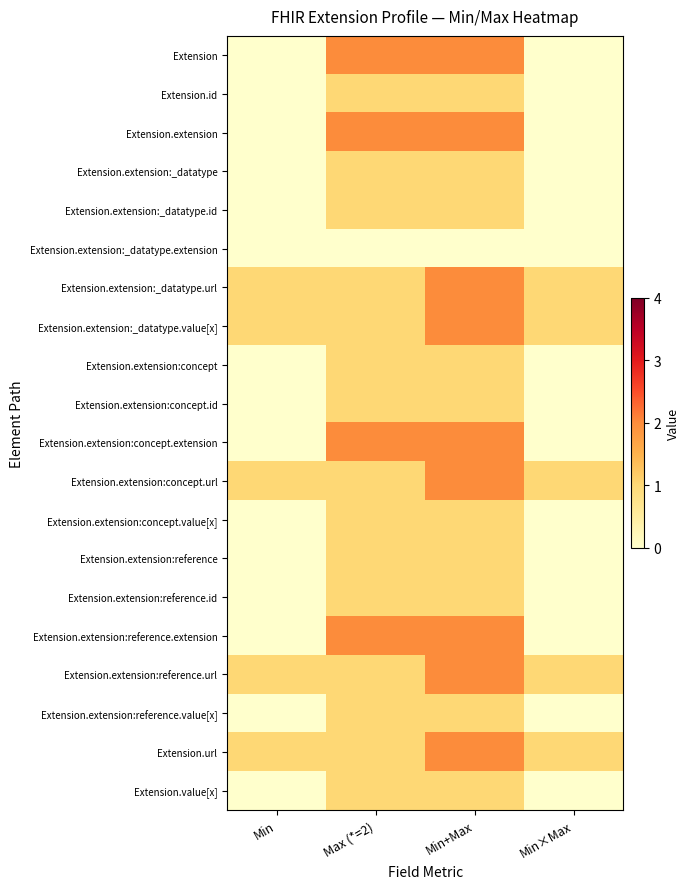

What is the difference between the highest and lowest values at Min+Max?

2